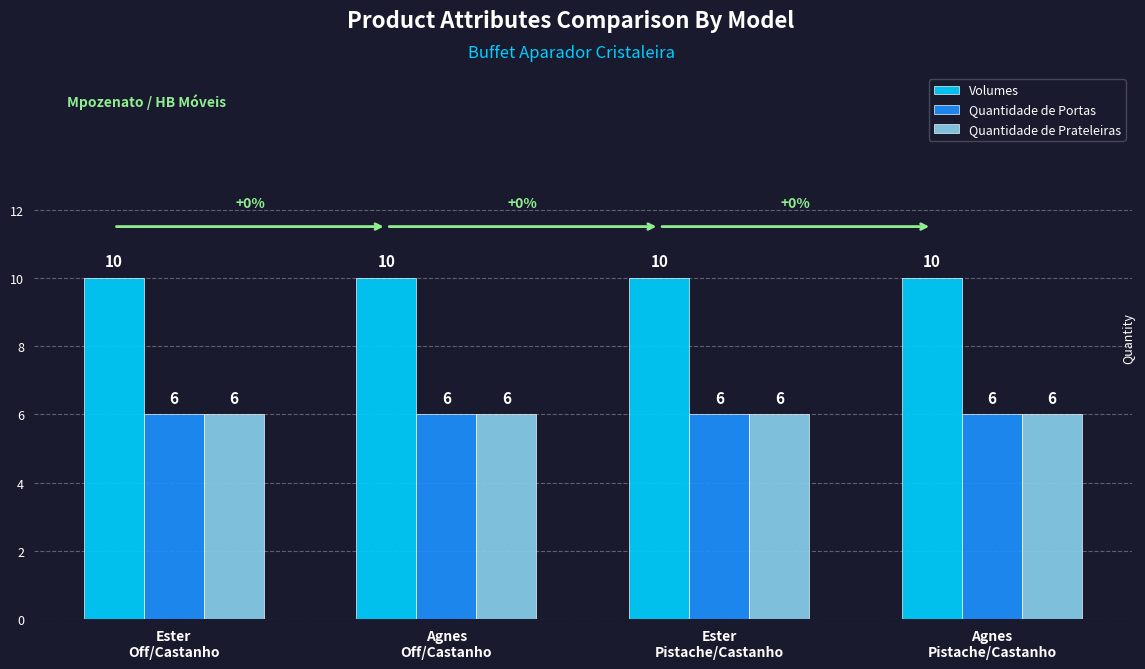

What is the minimum value for Volumes?

10